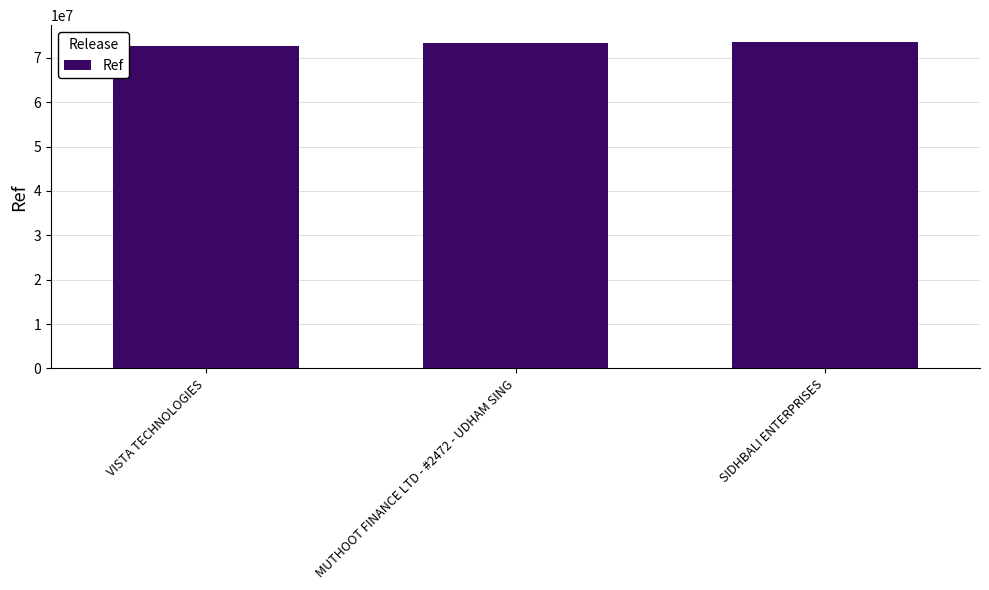

What is the maximum value shown in the chart?

73646909